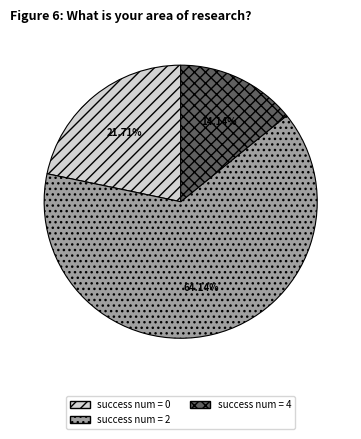

Count the number of slices in the pie.

3